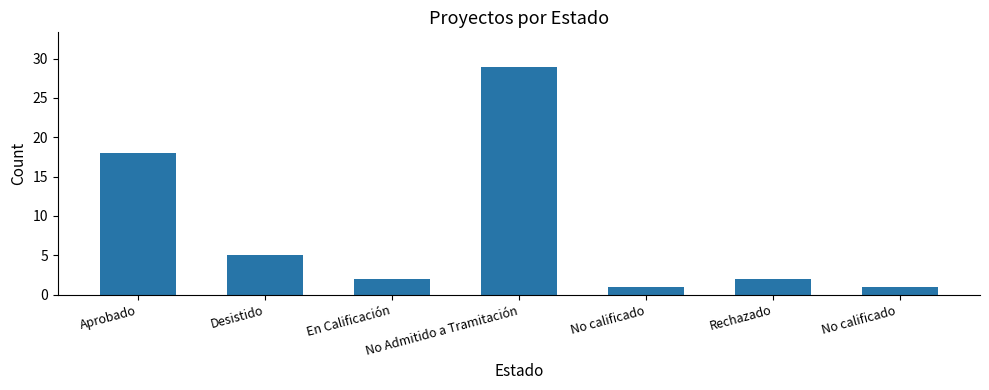

Where is the data nearest to the value 15?

Aprobado